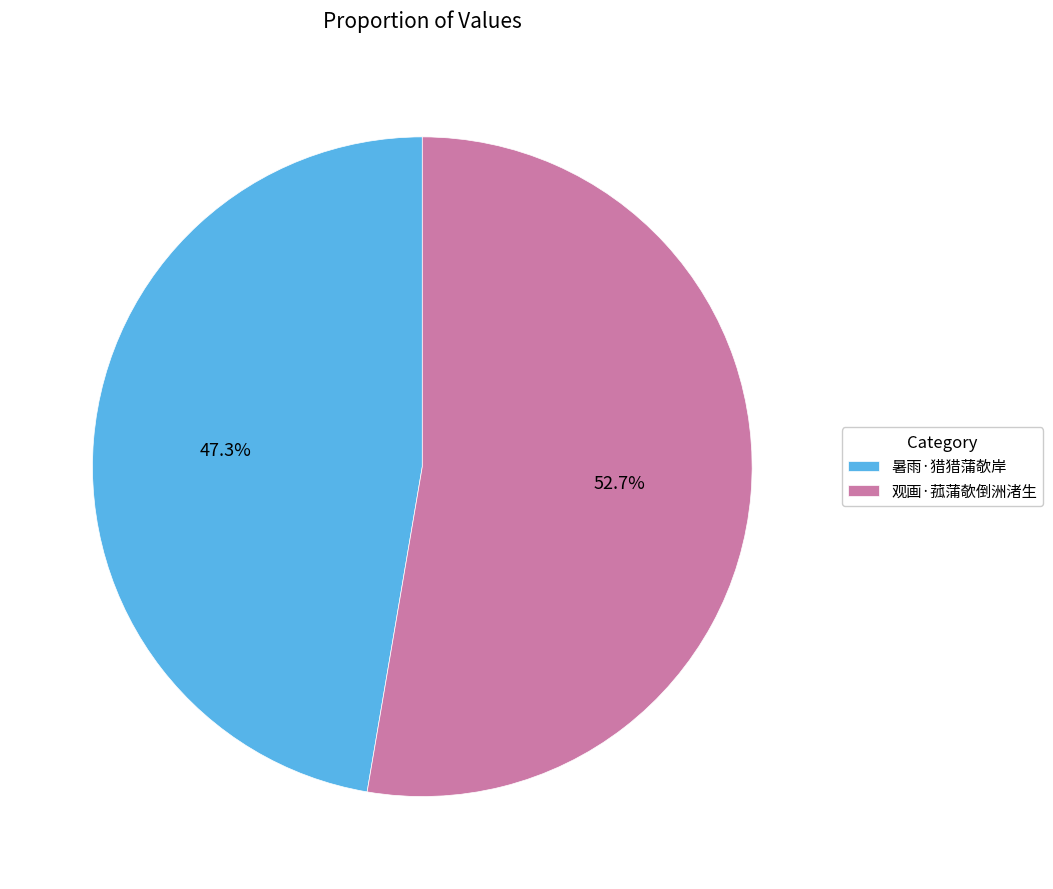

Is it true that 暑雨·猎猎蒲欹岸 is 39% of the pie?

False